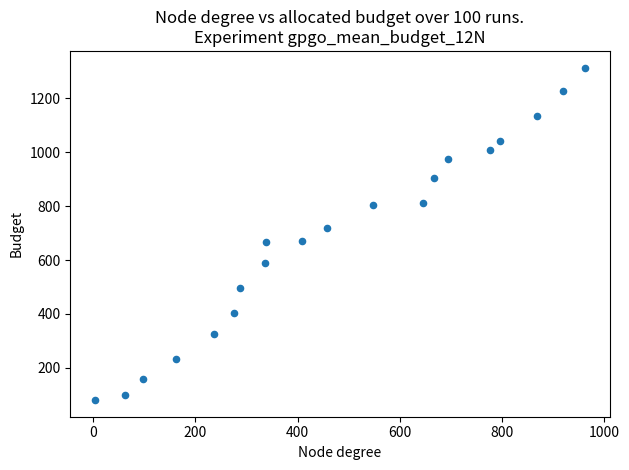

What is the range of Y values (max minus min)?

1232